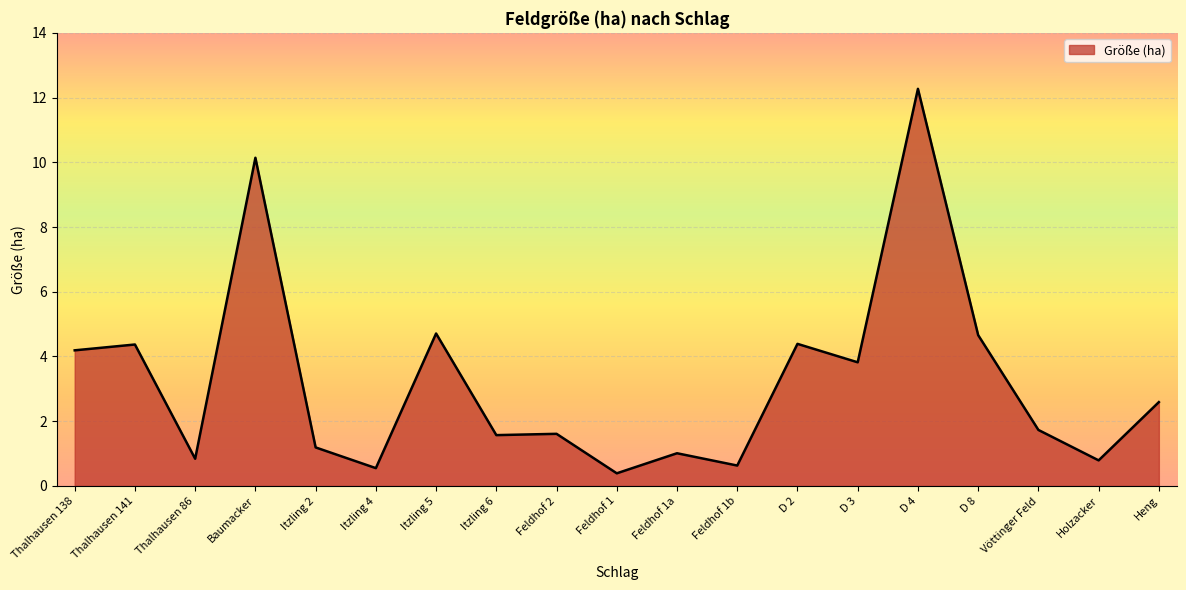

At which category does the chart reach its minimum across all series?

Feldhof 1